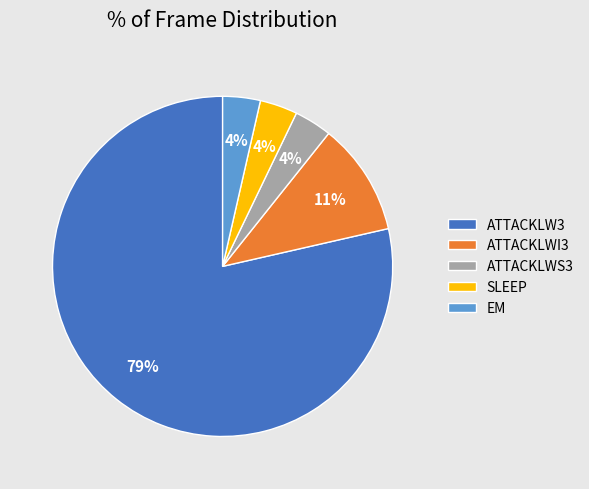

To the nearest percent, what is the average slice percentage?

20%